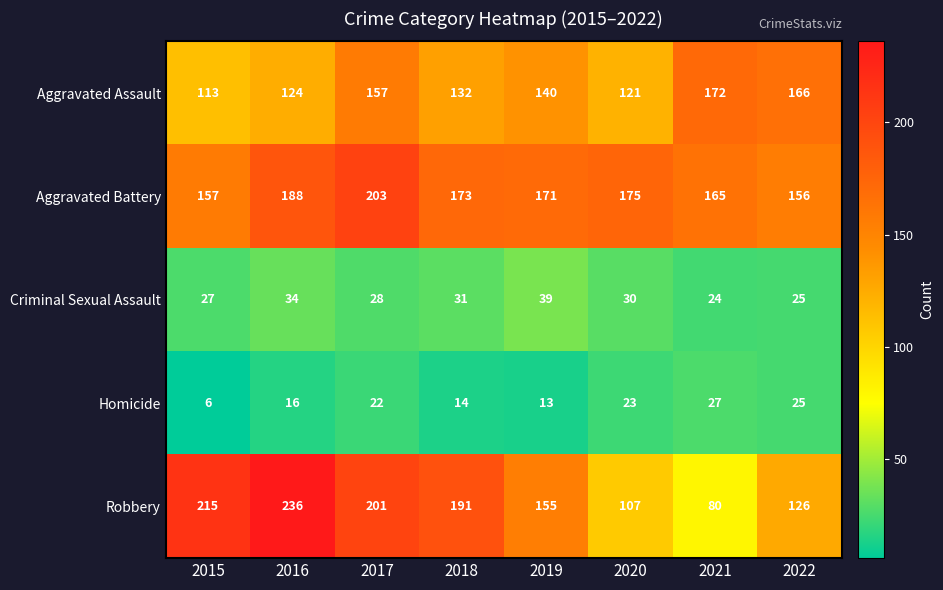

What is the maximum value shown in the chart?

236